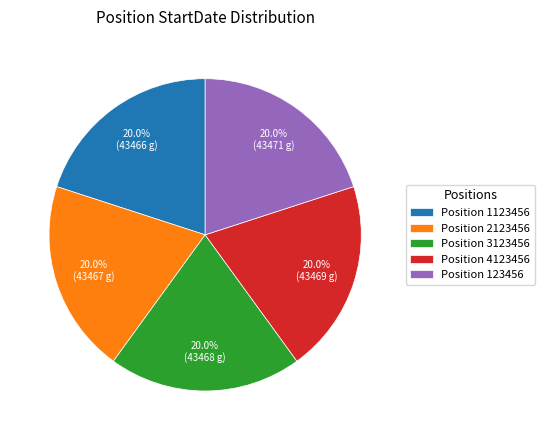

What is the ratio of the value at Position 2123456 to the value at Position 4123456?

1.0